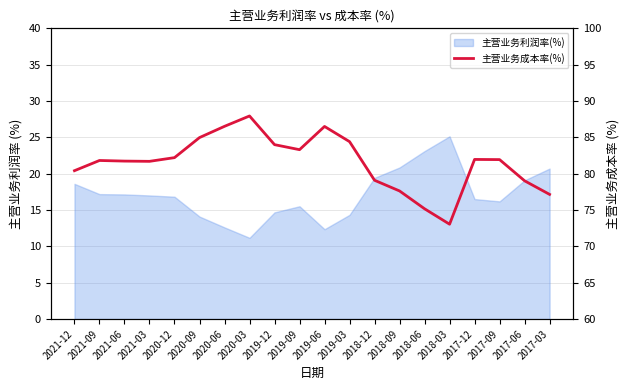

List the labels in order of value, largest first.

2020-03, 2020-06, 2019-06, 2020-09, 2019-03, 2019-12, 2019-09, 2020-12, 2017-12, 2017-09, 2021-09, 2021-06, 2021-03, 2021-12, 2018-12, 2017-06, 2018-09, 2017-03, 2018-06, 2018-03